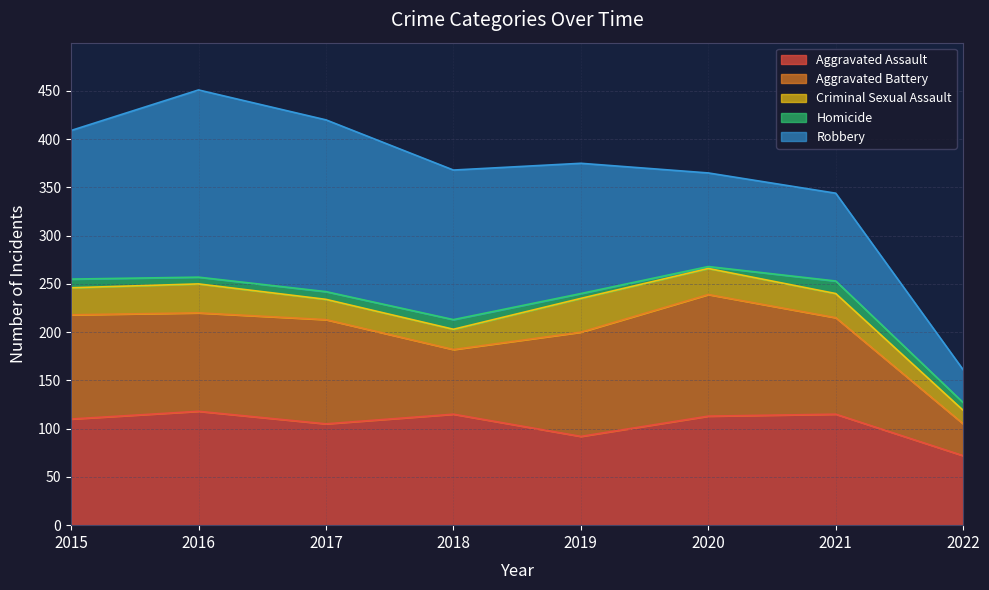

How many lines are shown in the chart?

5